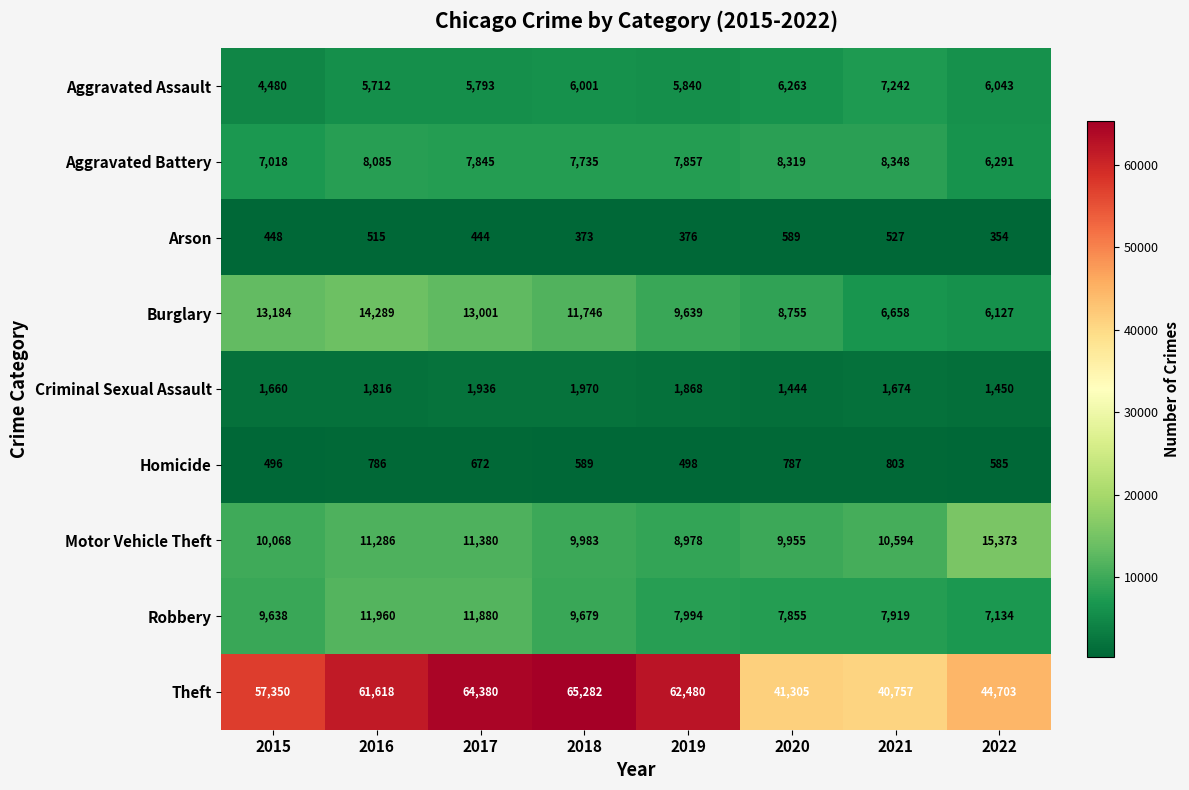

Which series changed the most between 2015 and 2022?

Theft